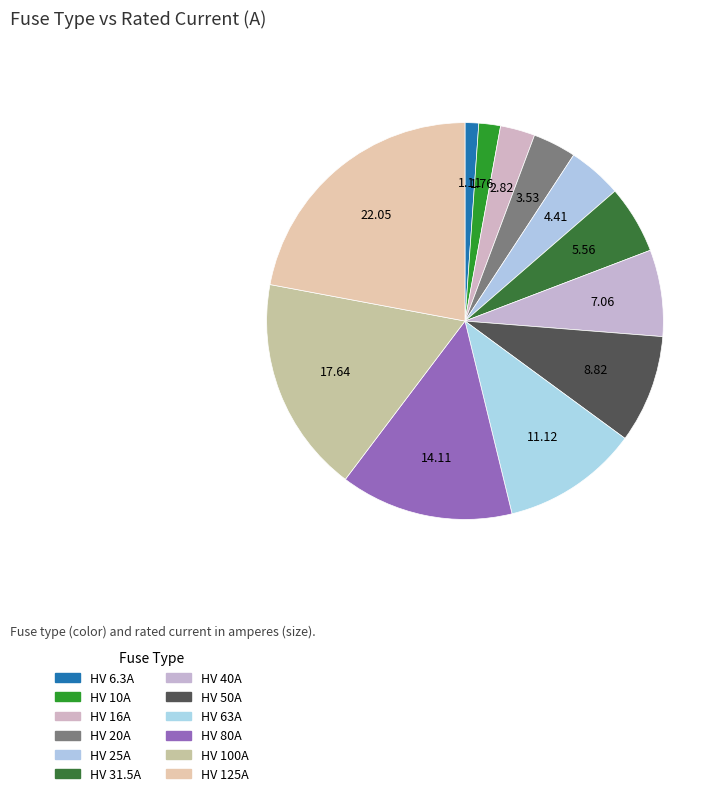

To the nearest percent, what is the average slice percentage?

8%